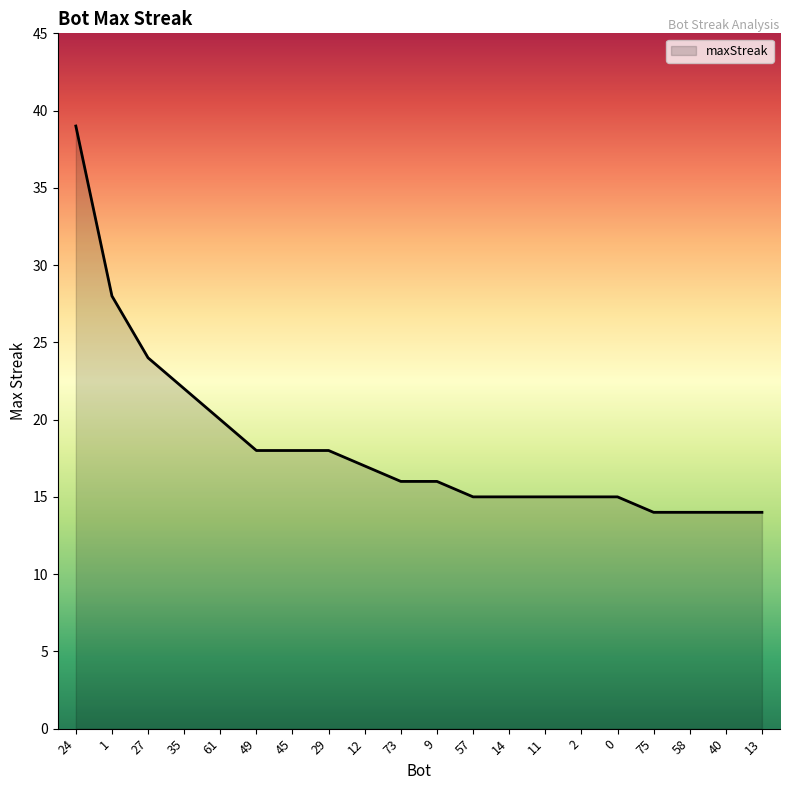

What is the sum of all values?

367